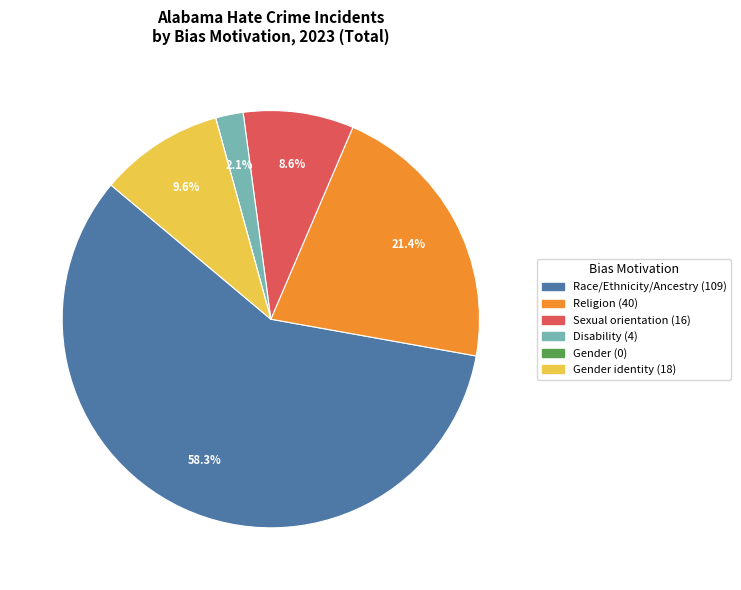

Is there any slice that represents more than half of the pie?

Yes